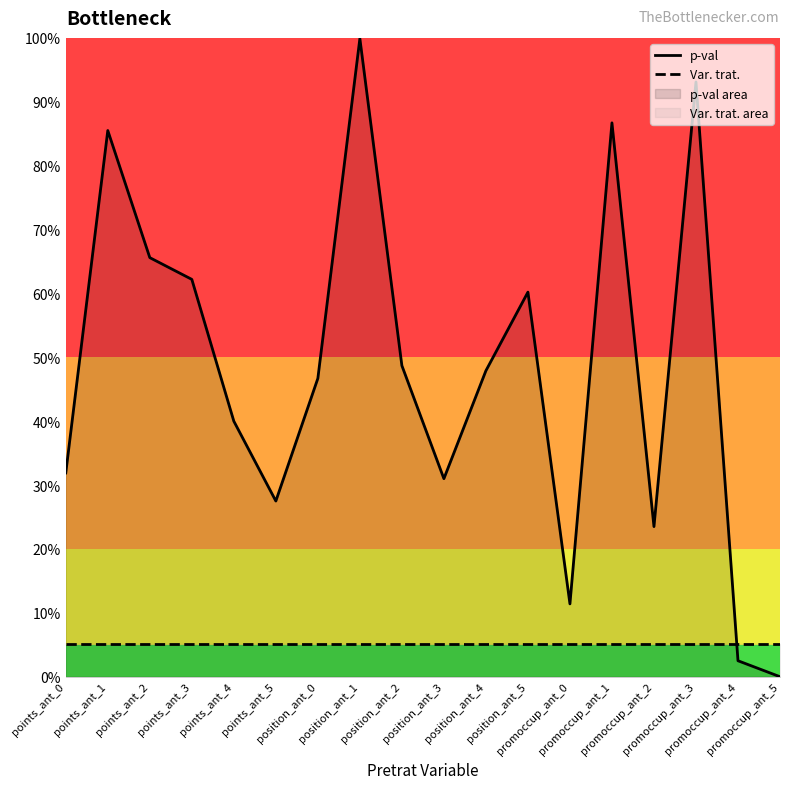

At points_ant_4, list the series in order from largest to smallest.

p-val, Var. trat.